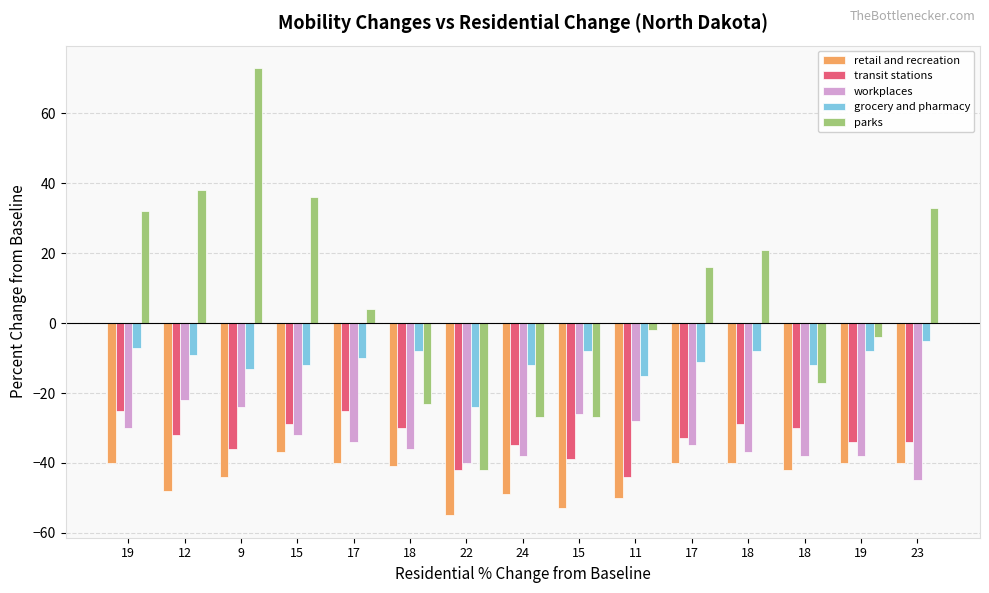

List the series in order of their peak value, lowest first.

retail and recreation, transit stations, workplaces, grocery and pharmacy, parks